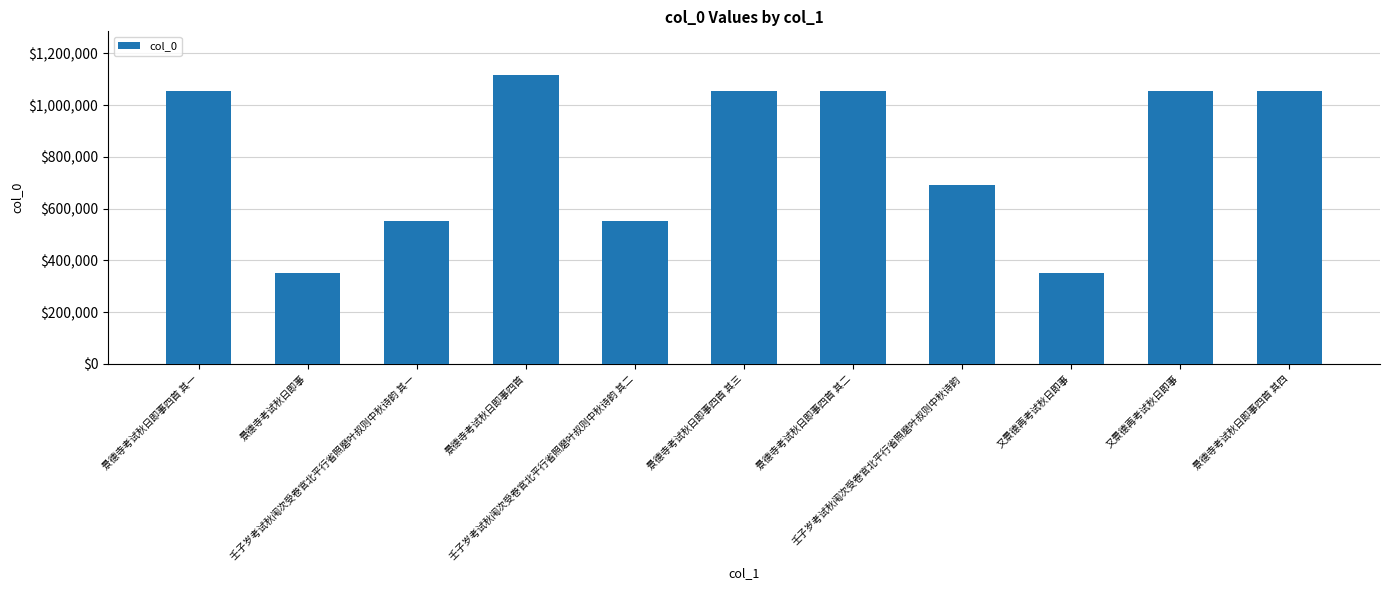

Are the bars grouped side by side (vs. stacked)?

No